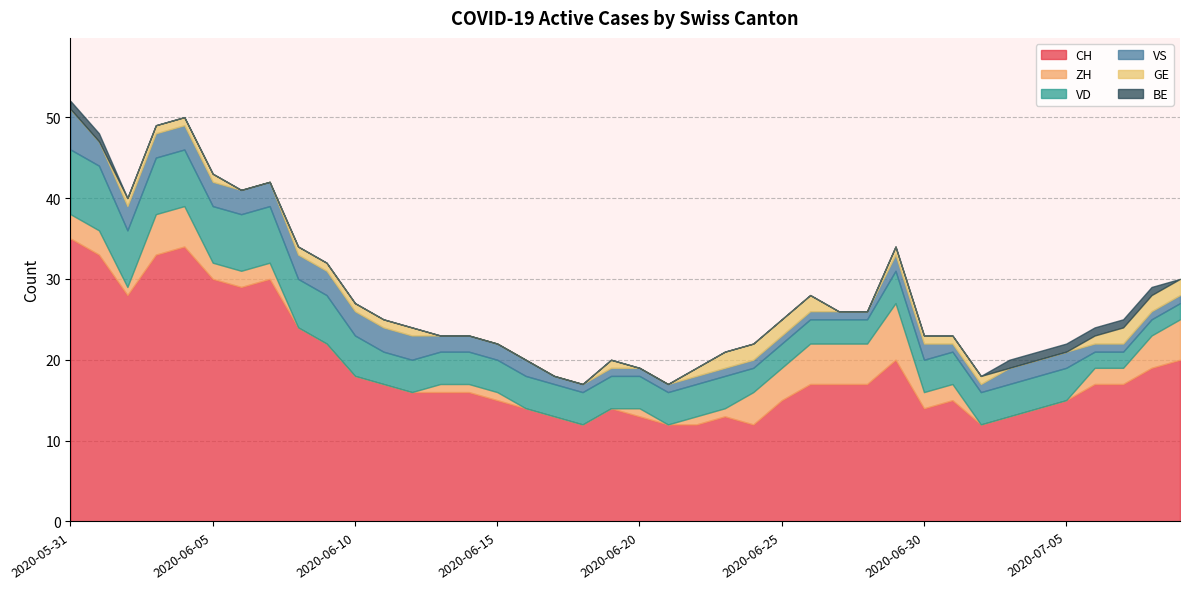

What position from the right is 2020-06-20?

20